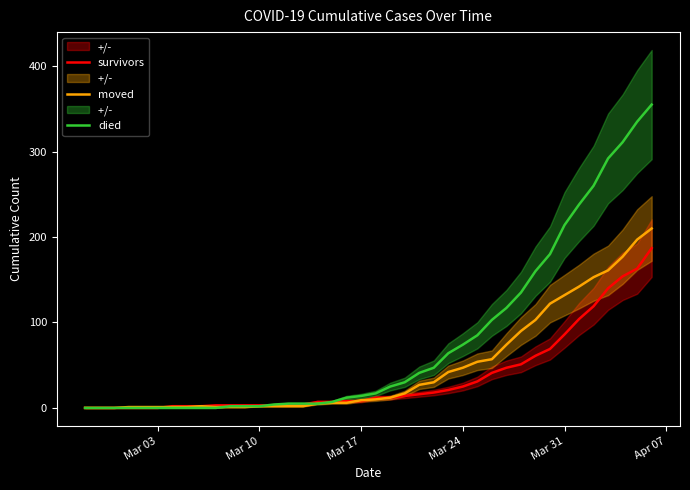

The value of moved at Mar 31 is 132. True or false?

True